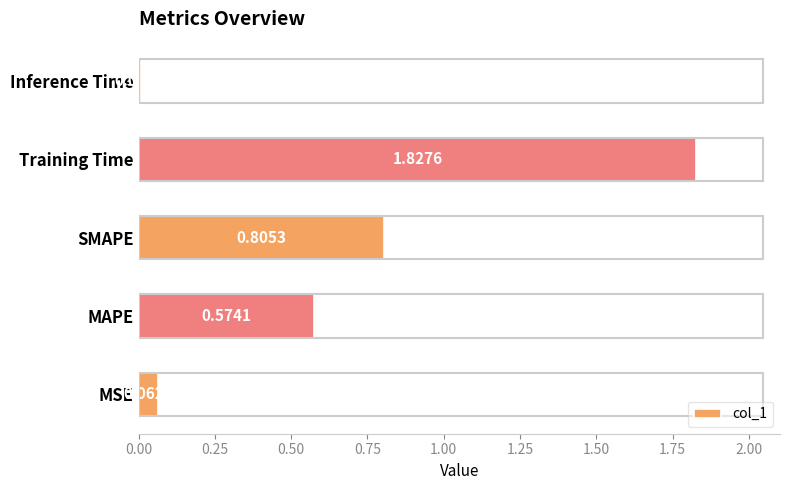

Rank the categories by value from lowest to highest.

Inference Time, MSE, MAPE, SMAPE, Training Time